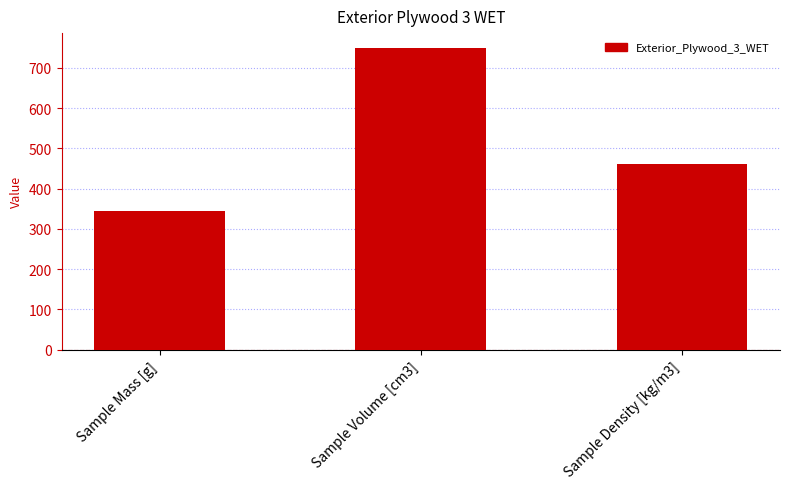

Rank the categories by value from highest to lowest.

Sample Volume [cm3], Sample Density [kg/m3], Sample Mass [g]